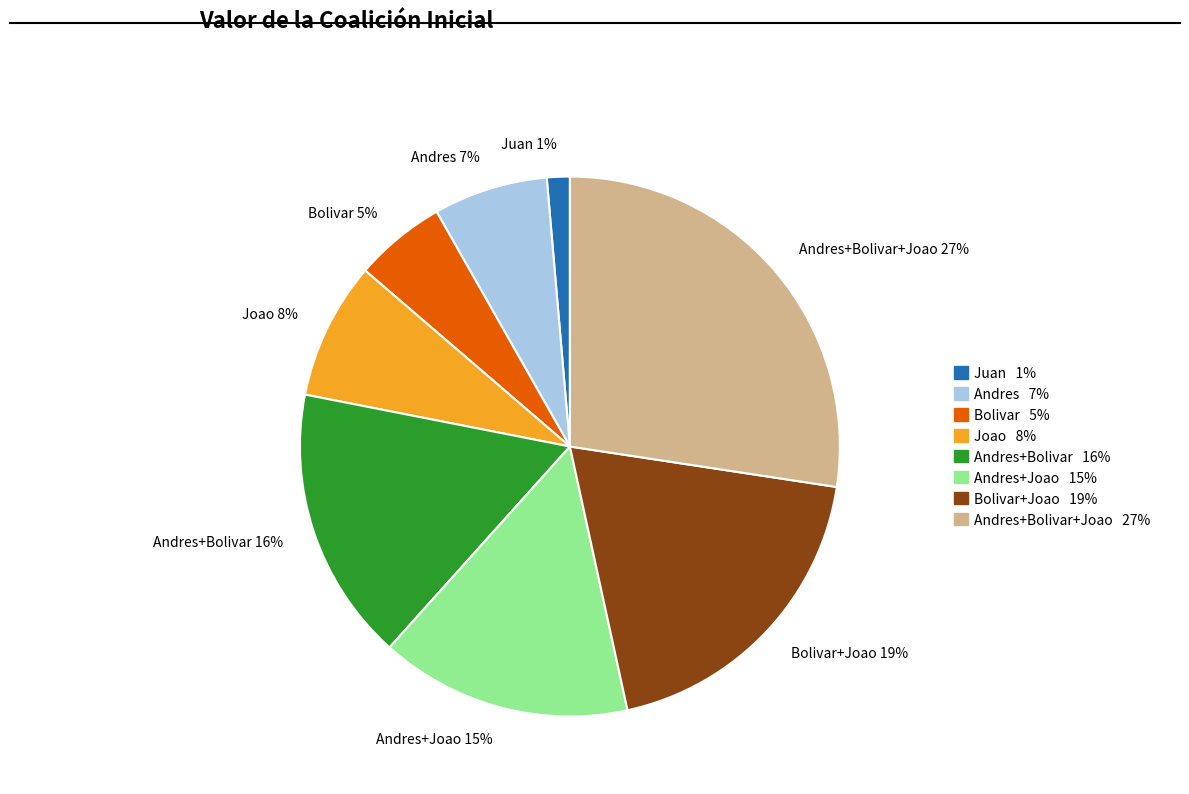

The Bolivar+Joao slice represents 13% of the pie. True or false?

False